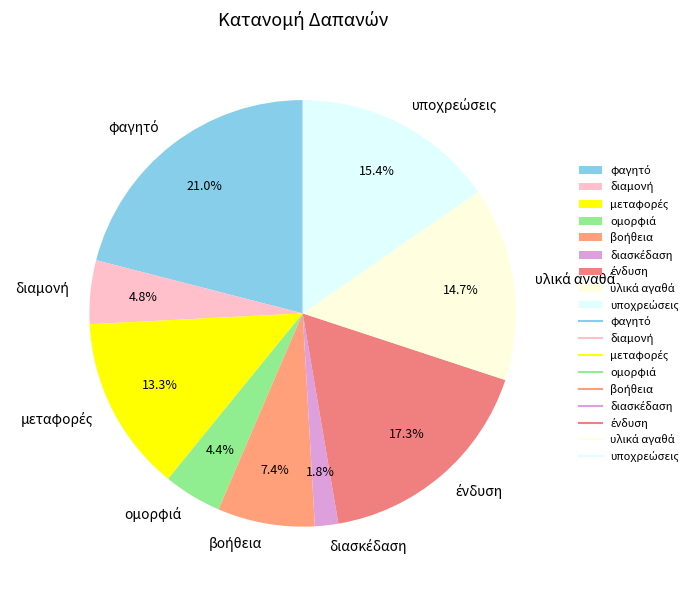

Is there any slice that represents more than half of the pie?

No